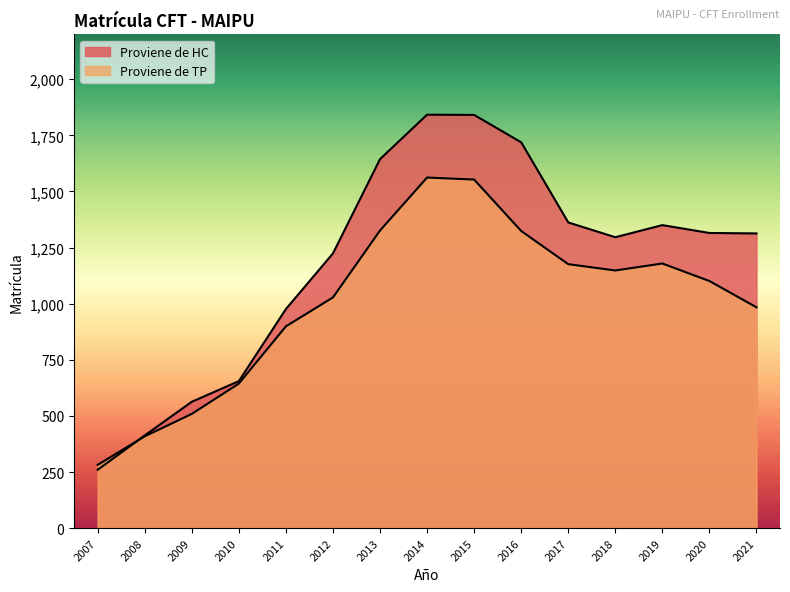

What is the sum of the Proviene de TP values at 2018 and 2007?

1430